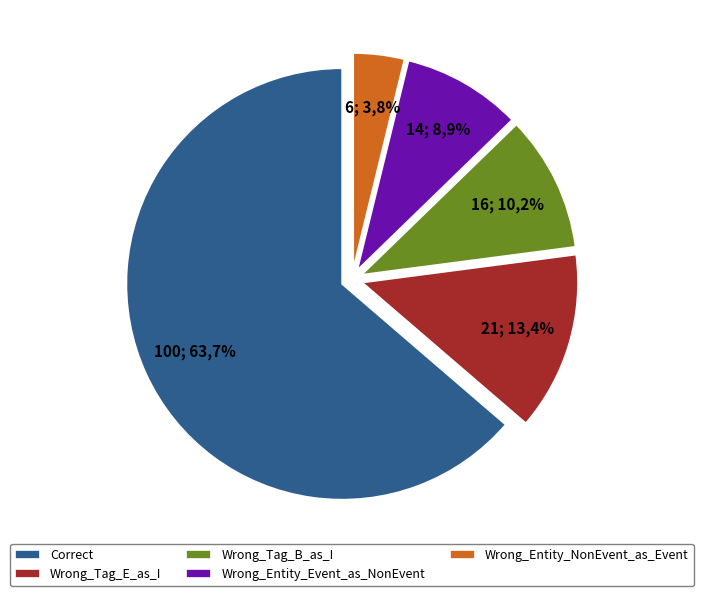

What percentage do Wrong_Tag_E_as_I and Correct together represent?

77.1%